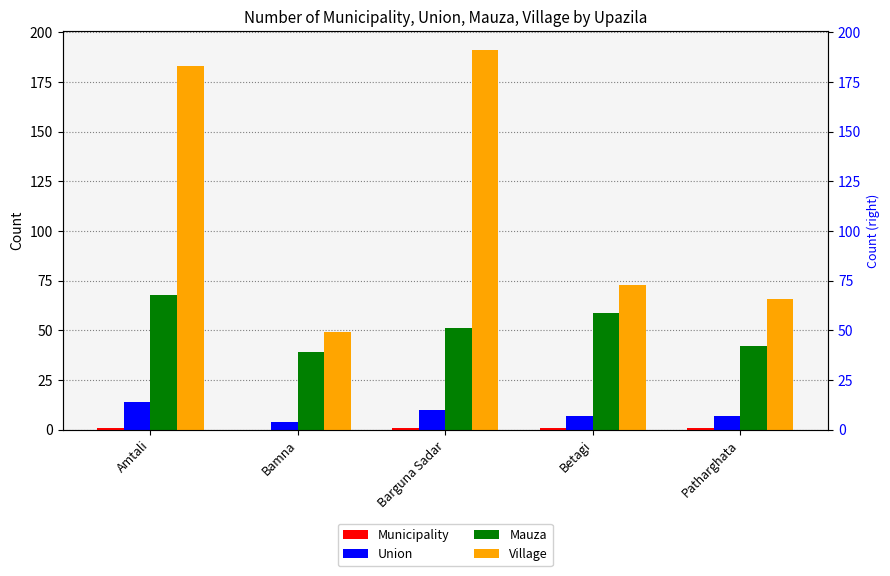

True or false: Municipality has a value of 0 at Bamna.

True